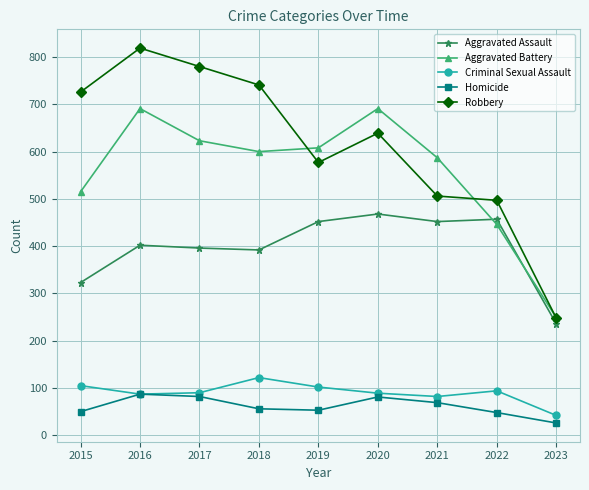

What is the value of the Homicide point at the 6th from the left?

81